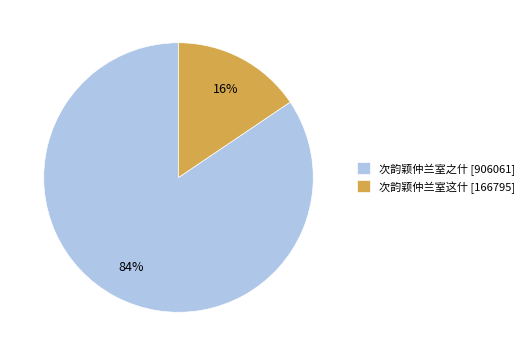

Count the number of slices in the pie.

2